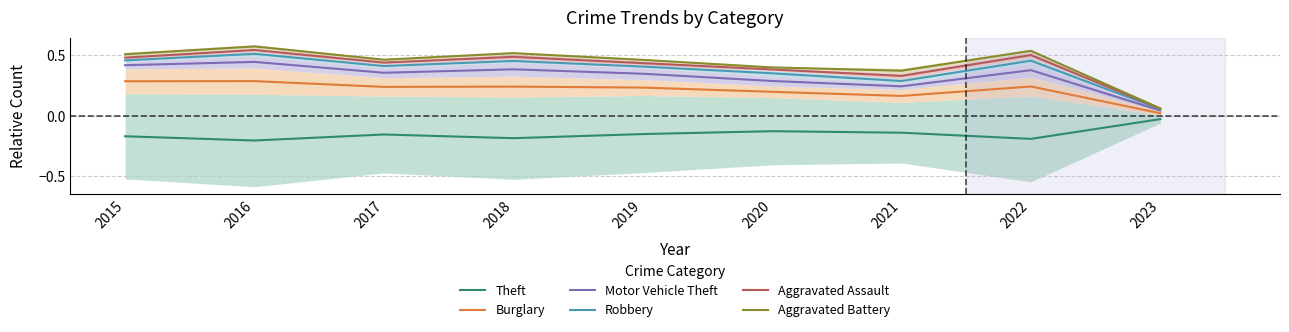

List the series in order of their peak value, highest first.

Aggravated Battery, Aggravated Assault, Robbery, Motor Vehicle Theft, Burglary, Theft